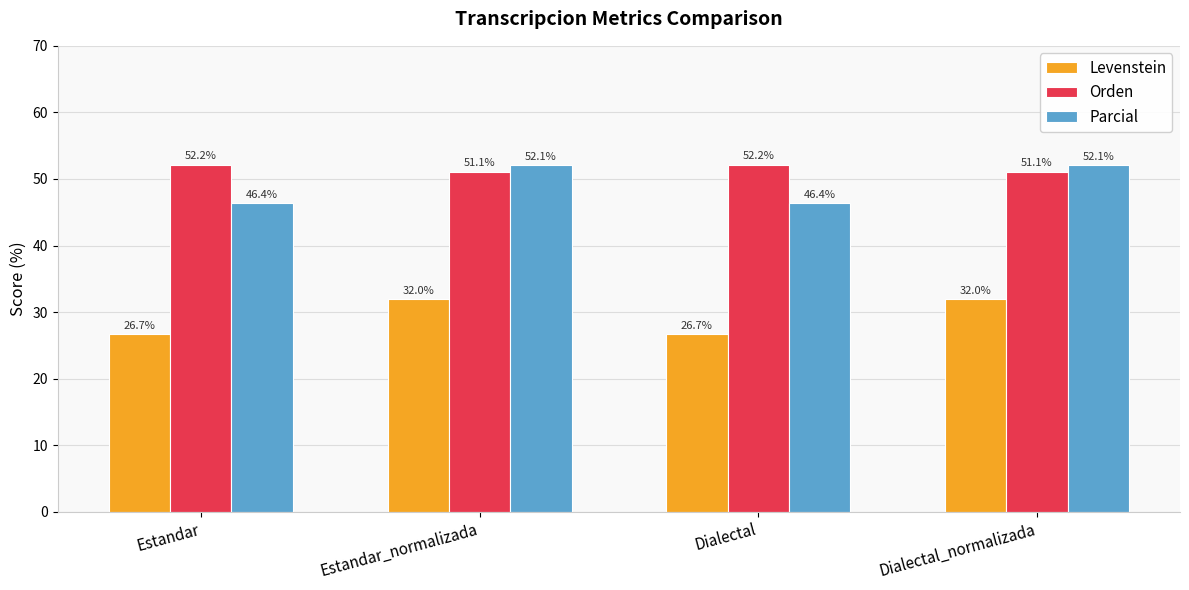

Does the chart contain stacked bars?

No